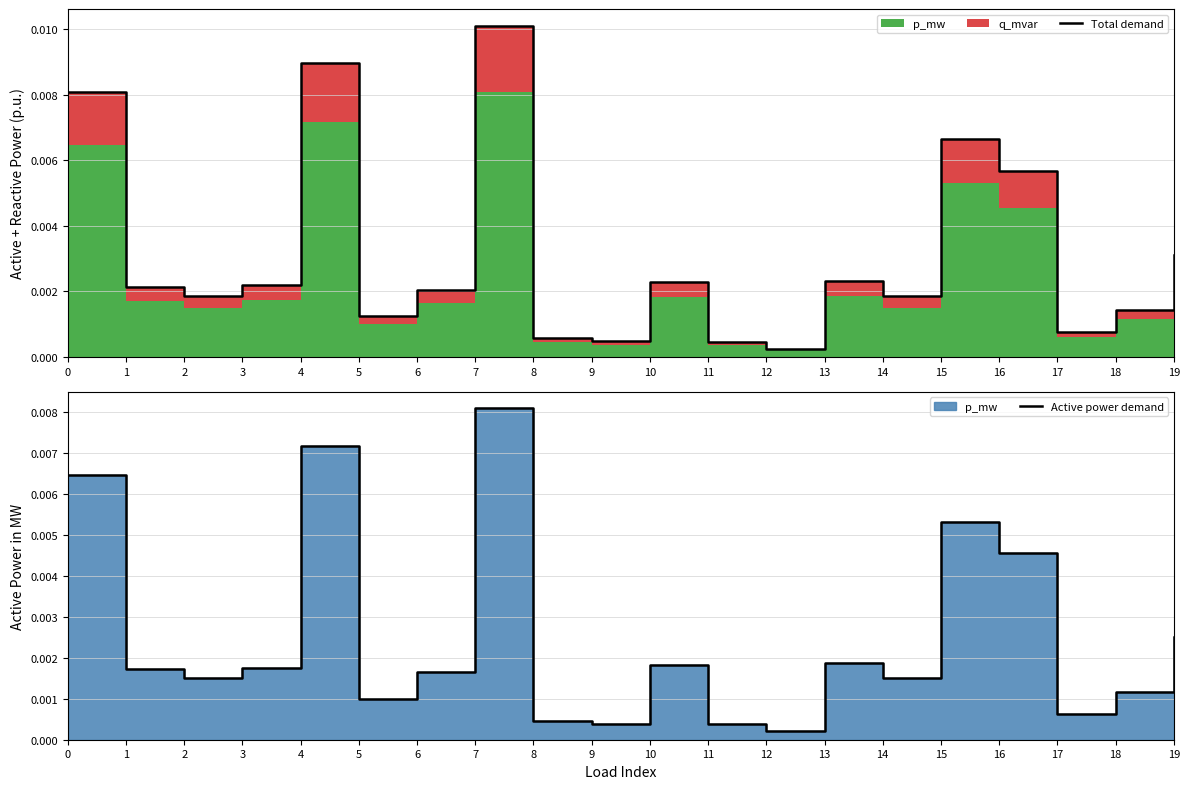

True or false: Total demand and Active power demand intersect in this chart.

False